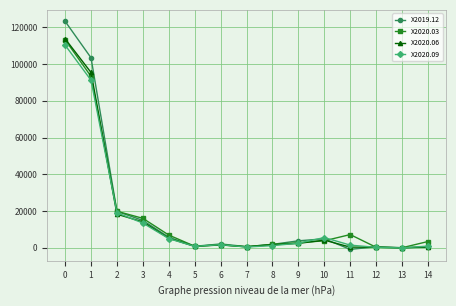

The X2020.09 series shows 8044 at 3. True or false?

False